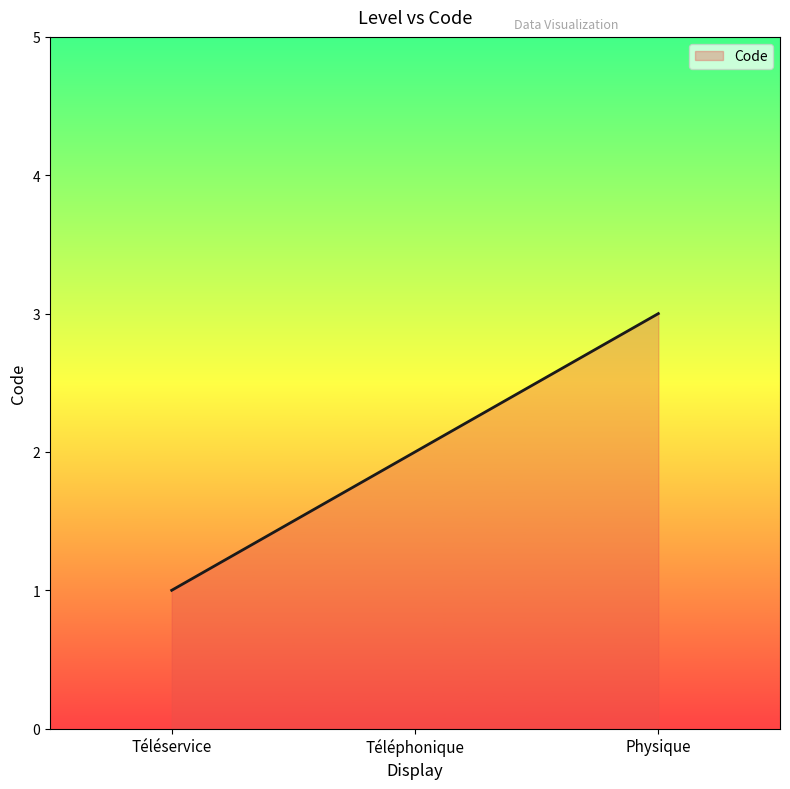

At which label is the value closest to 2?

Téléphonique